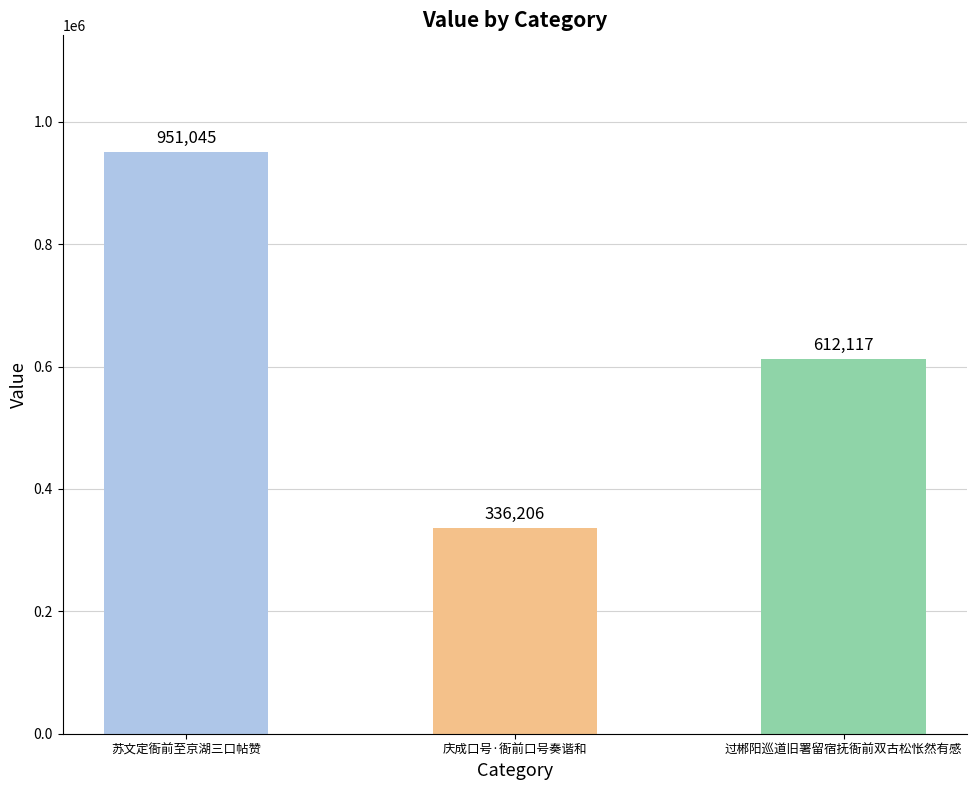

At which label is the value closest to 643625?

过郴阳巡道旧署留宿抚衙前双古松怅然有感